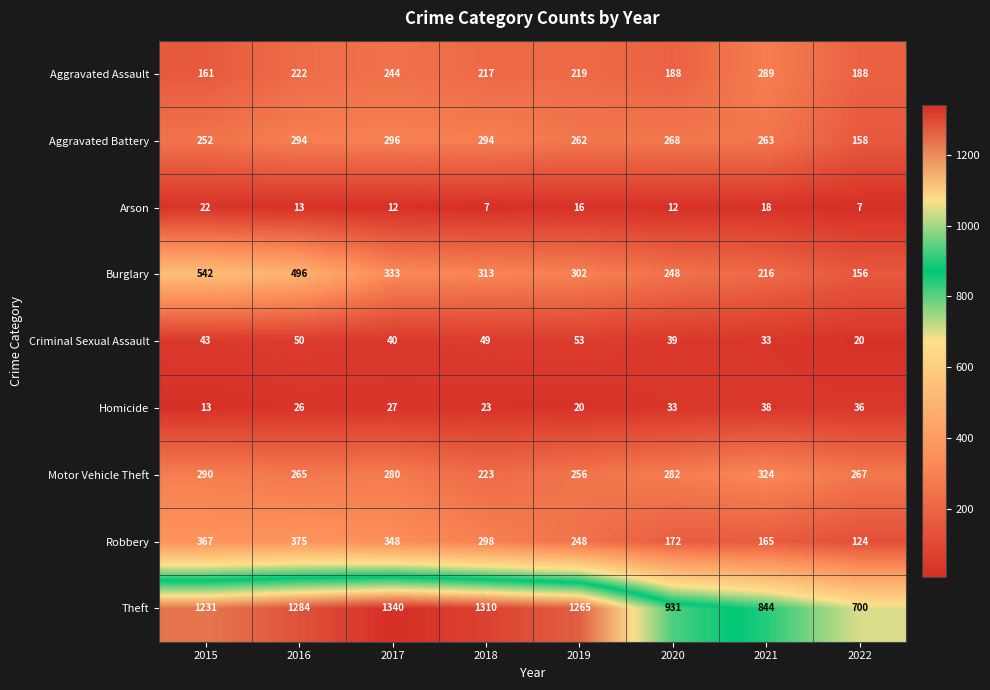

Where is Arson nearest to the value 14?

2016